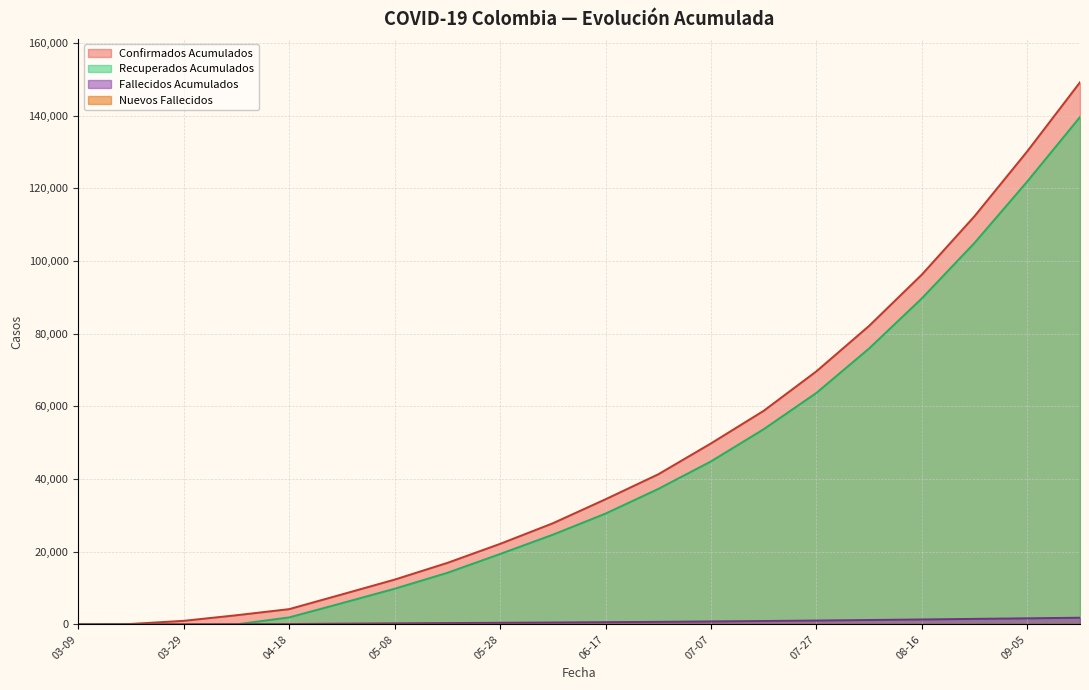

The value of Confirmados Acumulados at 2020-03-19 is 68. True or false?

False